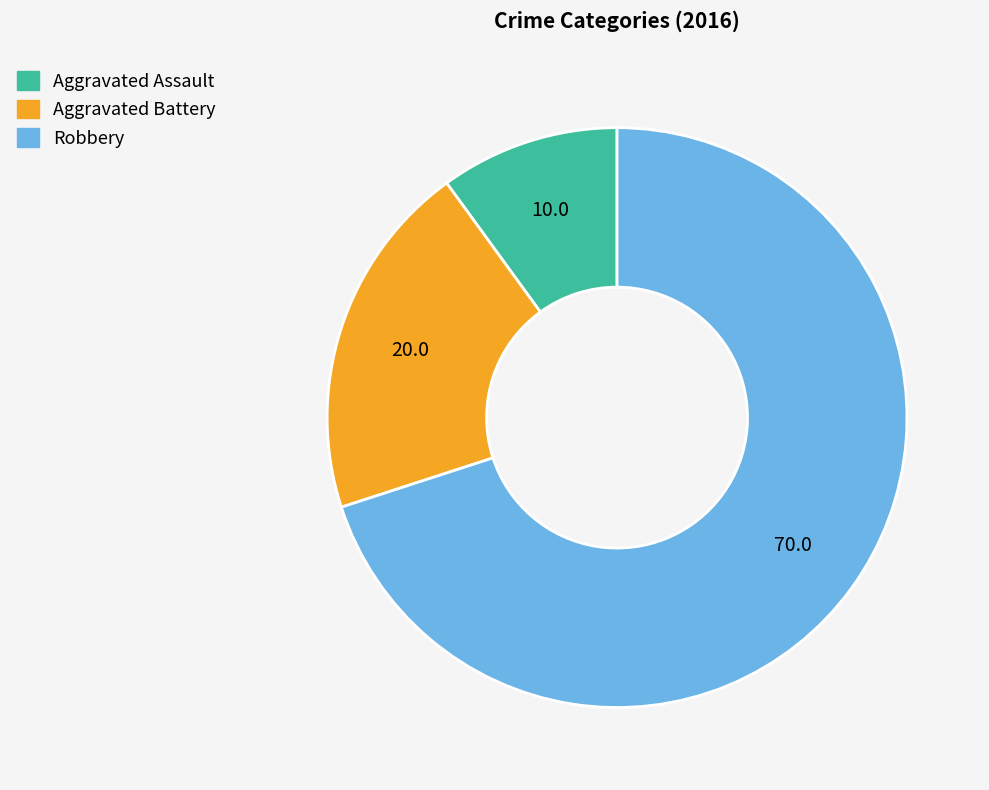

Between Robbery and Aggravated Battery, which is larger?

Robbery